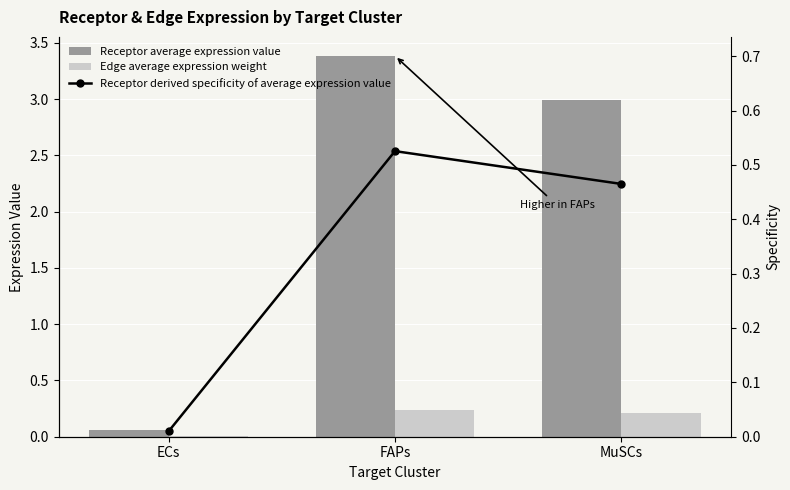

What is the difference between the Edge average expression weight values at MuSCs and ECs?

0.2